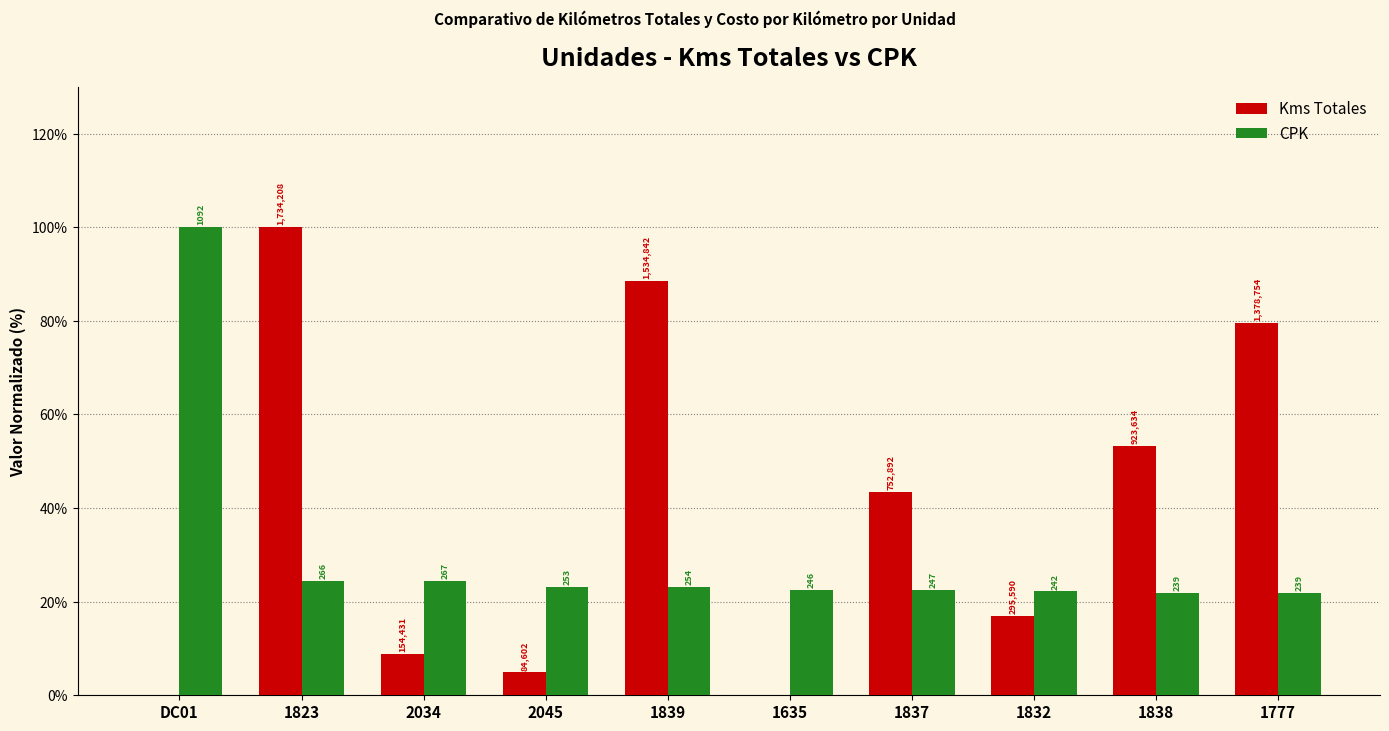

Which series has the largest range (max minus min)?

Kms Totales